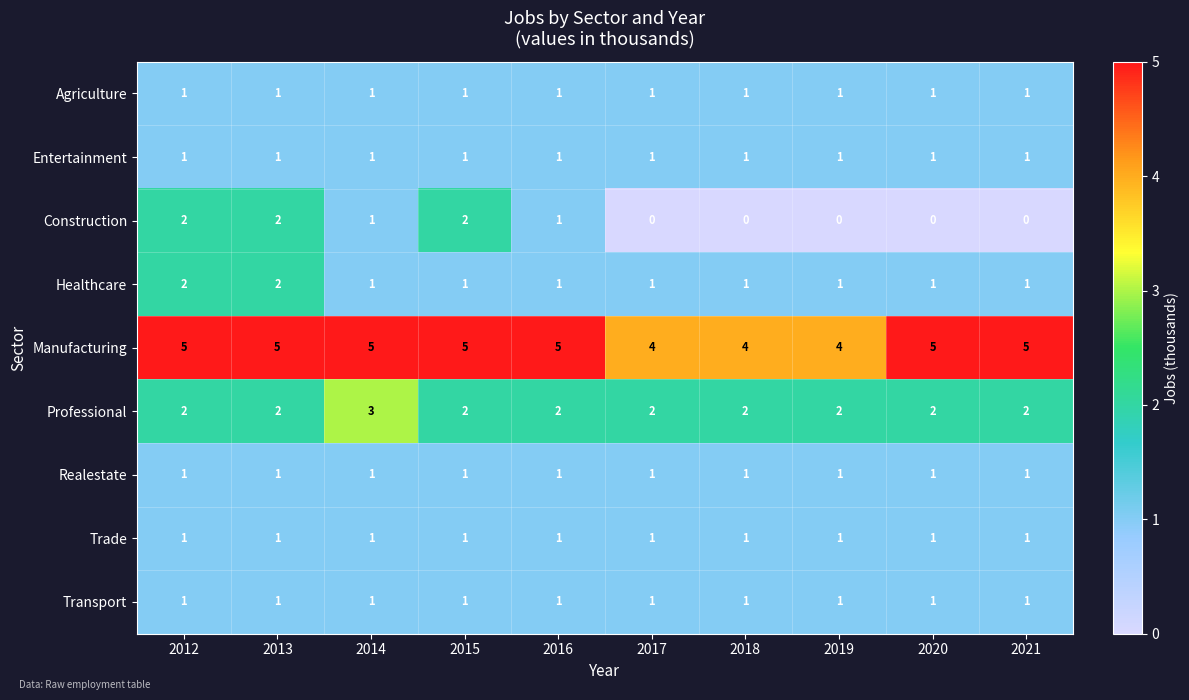

Which series has the largest range (max minus min)?

Construction